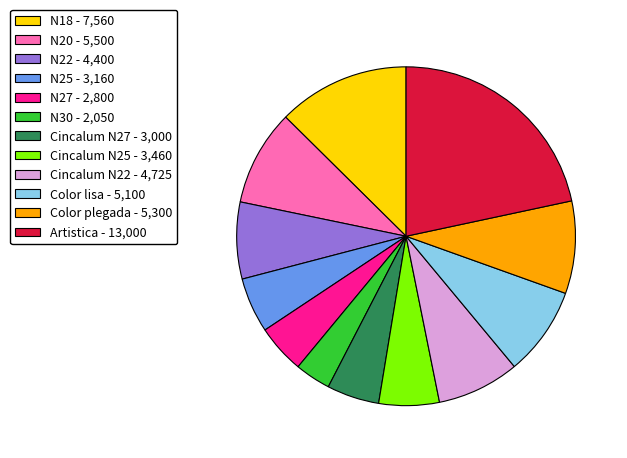

Combined, do Cincalum N22 - 4,725 and Artistica - 13,000 account for over 50%?

No